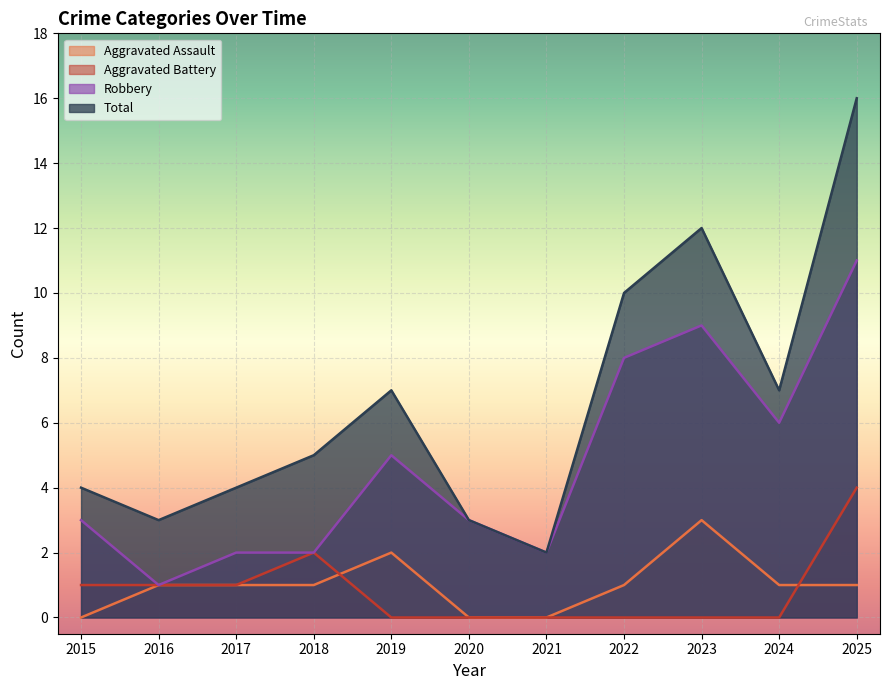

Which series changed the most between 2021 and 2023?

Total